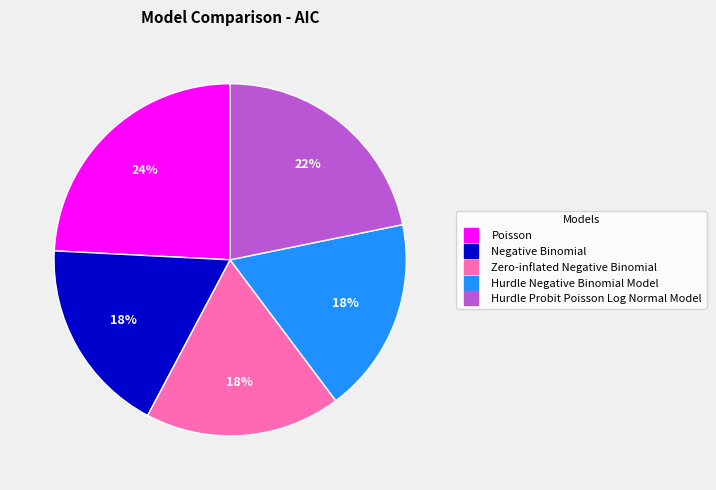

Count the number of slices in the pie.

5